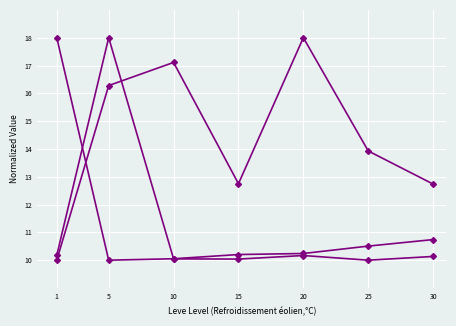

Count the number of categories in the chart.

7